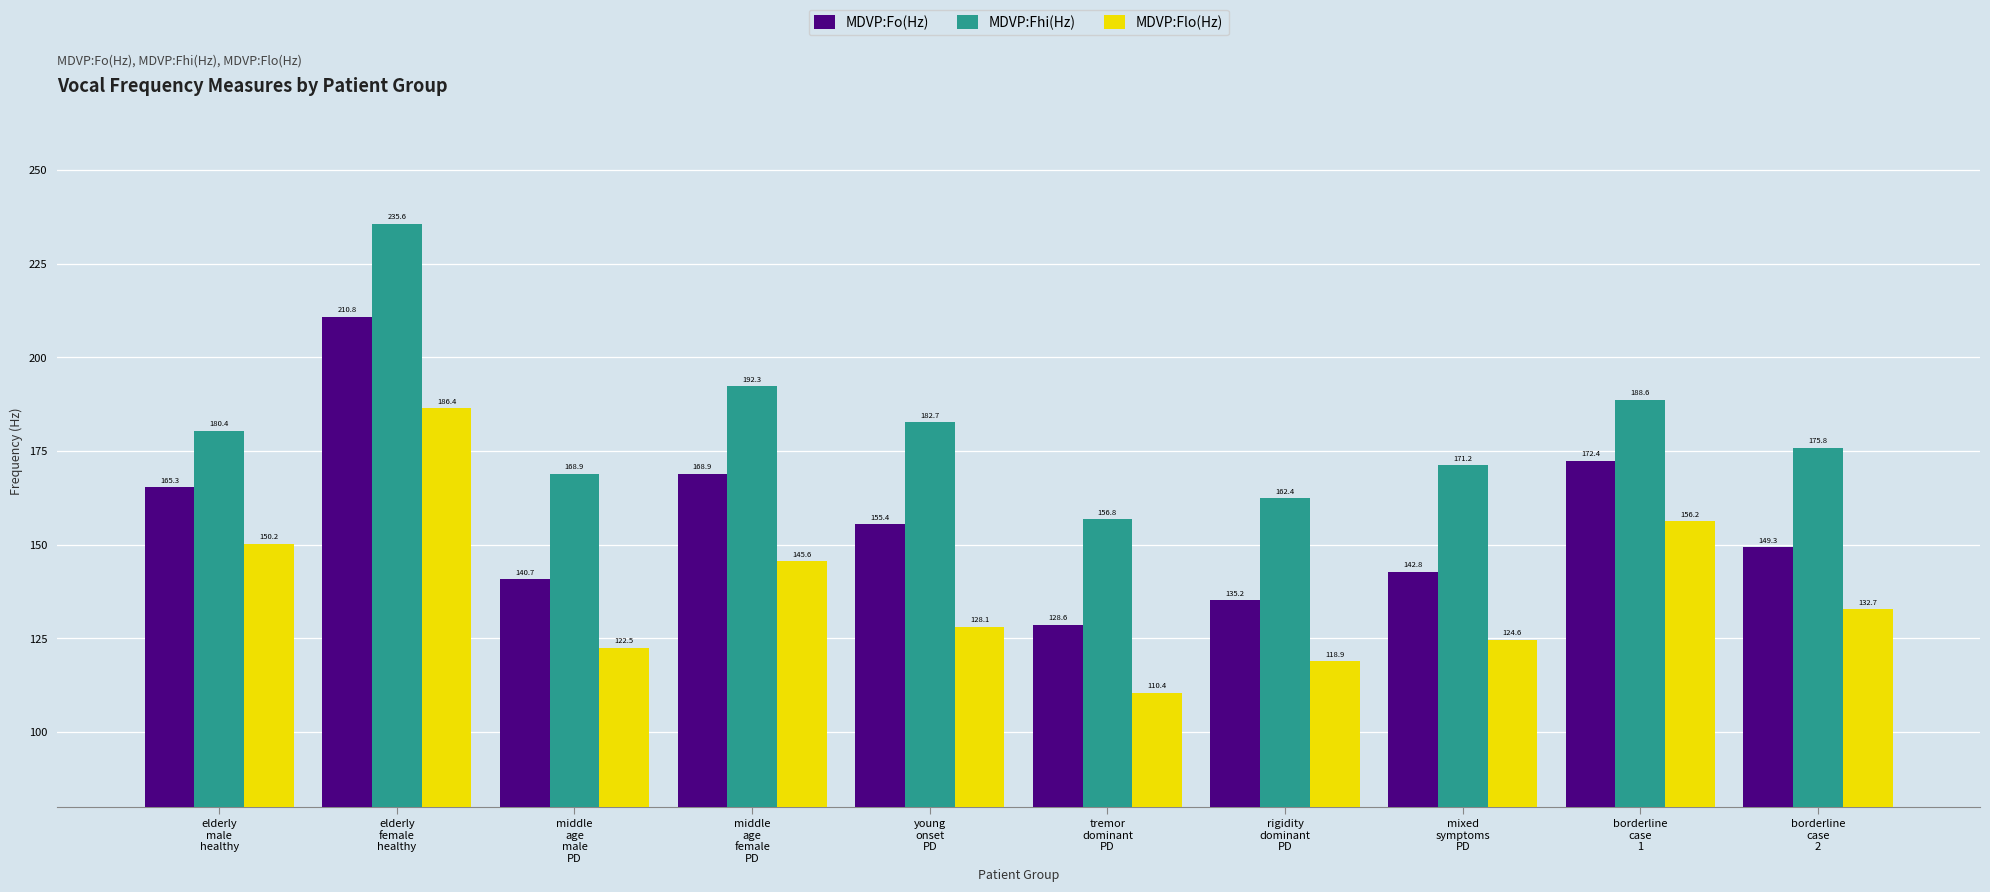

The MDVP:Fo(Hz) series shows 172.4 at borderline
case
1. True or false?

True